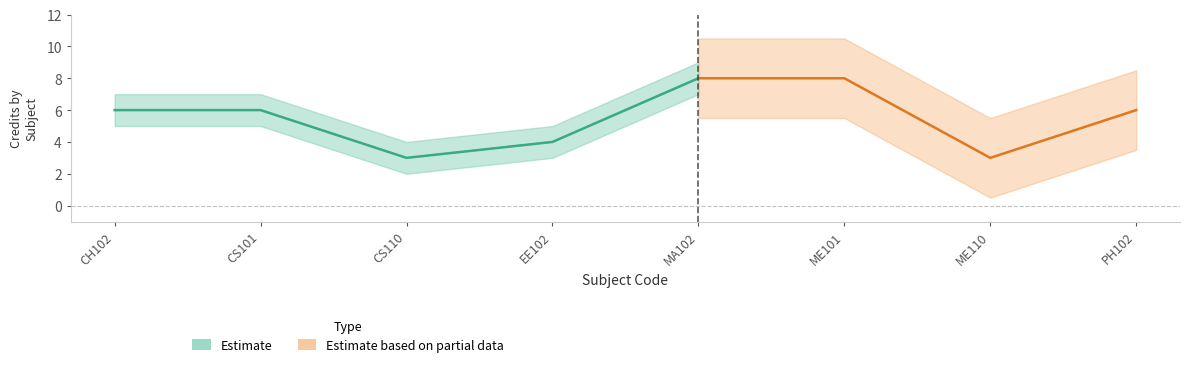

Approximately how many times larger is the value at ME110 compared to ME101?

0.4